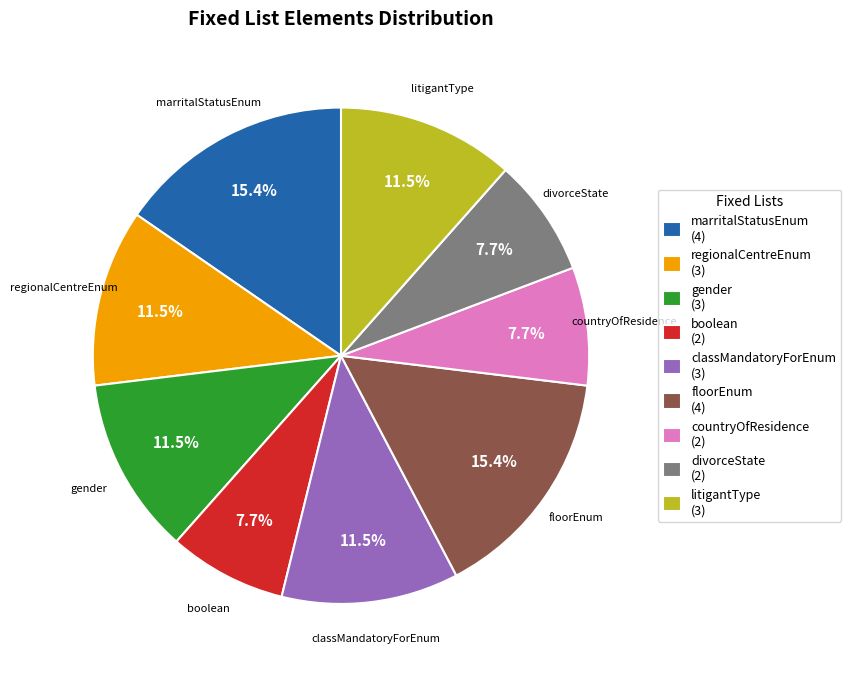

Is there a majority slice in this chart?

No